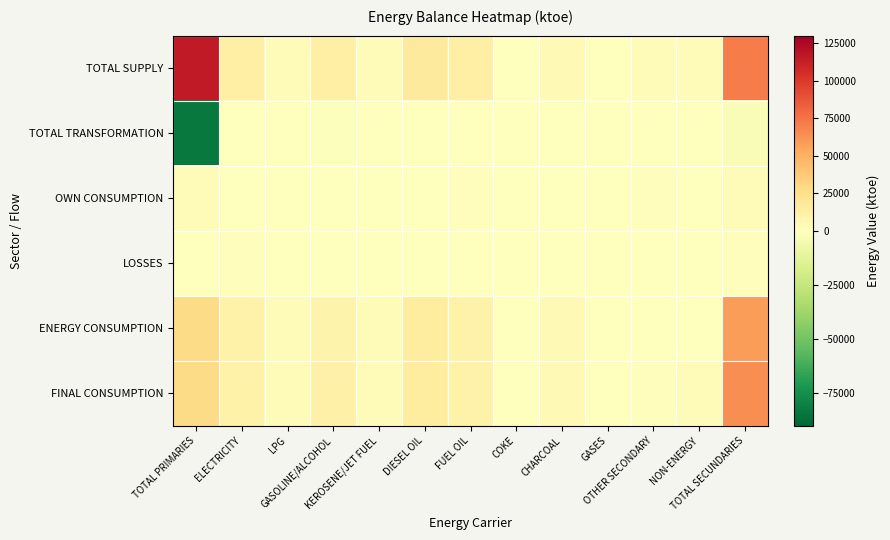

What is the spread (max minus min) of values at KEROSENE/JET FUEL?

2417.2